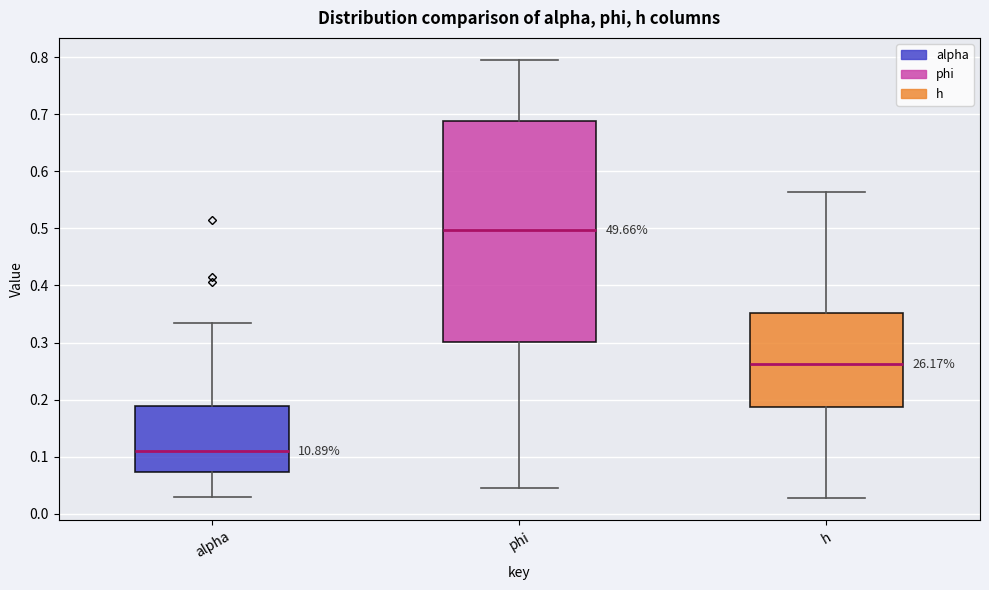

Reading left to right, read every box against the y-axis: the position of its median line, the range the box covers, and the ends of its whiskers. The values are not printed on the chart, so give them approximately, as read against the axis.

alpha: median 0.11, box 0.07 to 0.19, whiskers 0.03 to 0.33
phi: median 0.50, box 0.30 to 0.69, whiskers 0.05 to 0.80
h: median 0.26, box 0.19 to 0.35, whiskers 0.03 to 0.56